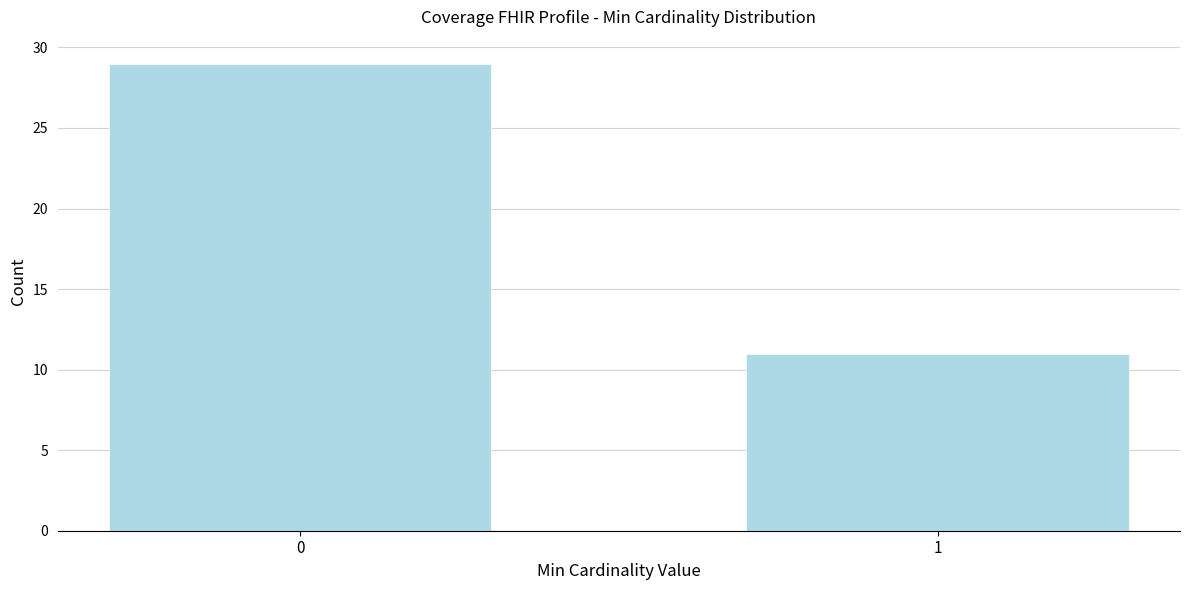

Reading right to left, what are all the values shown in this chart?

11	29